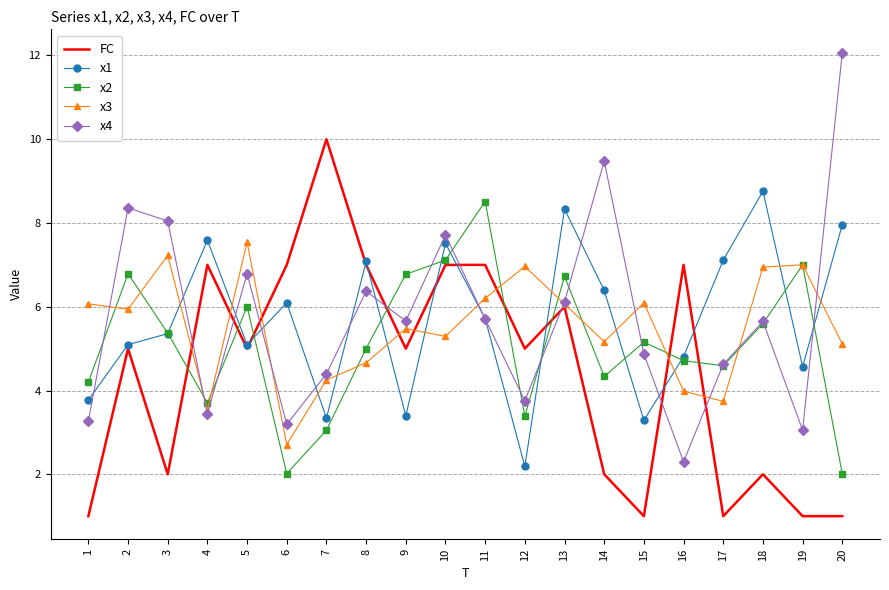

At which label does x2 first exceed 5?

2